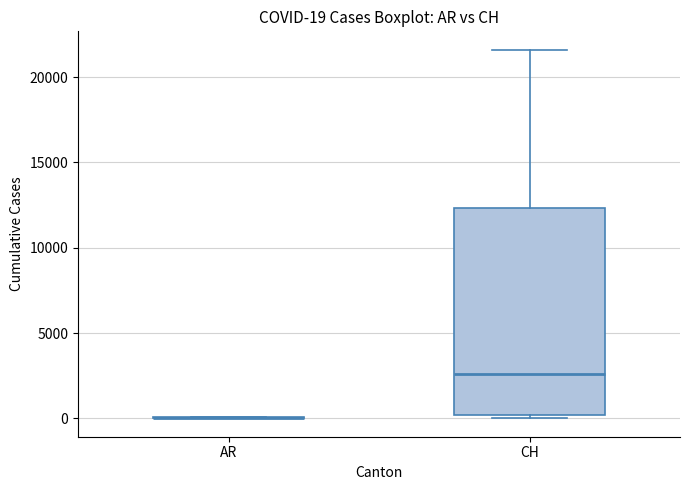

Which box is the tallest, from its lower edge to its upper edge?

CH